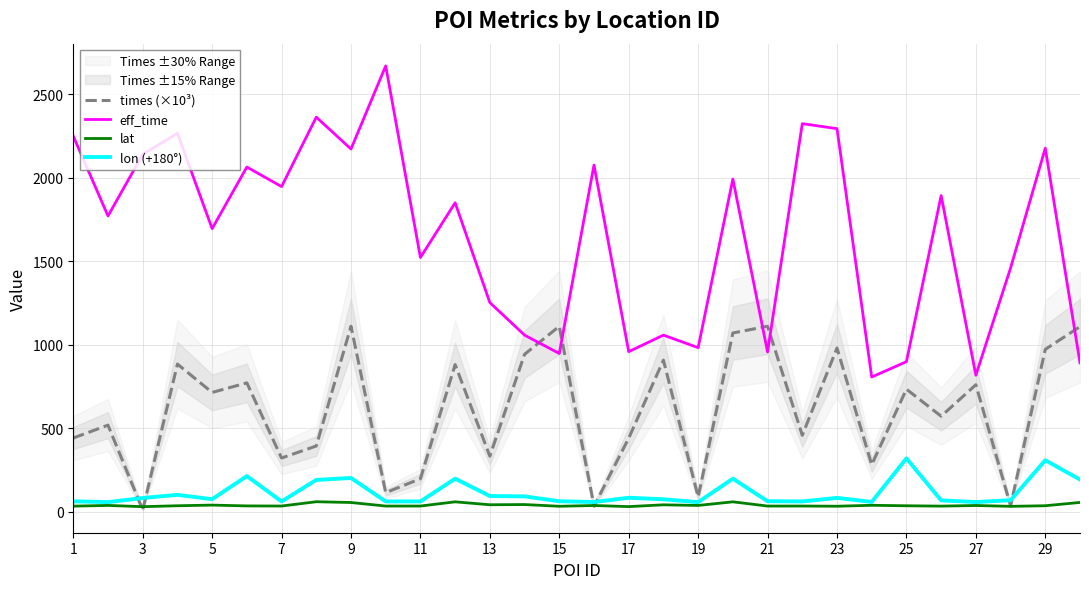

What is the difference between the times (×10³) values at 27 and 17?

320.1